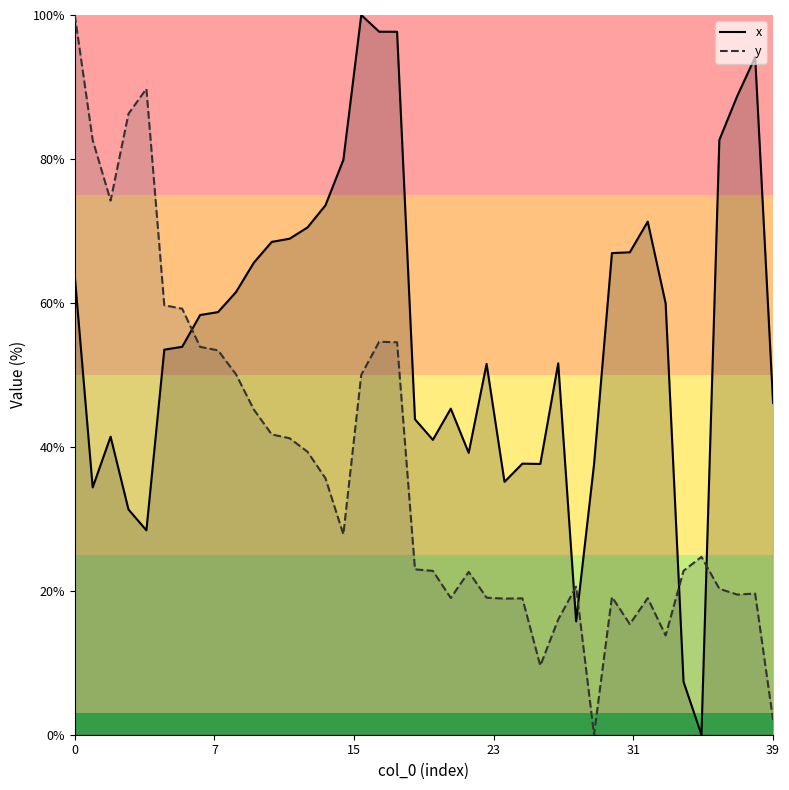

How many interior local peaks does the y series have?

9